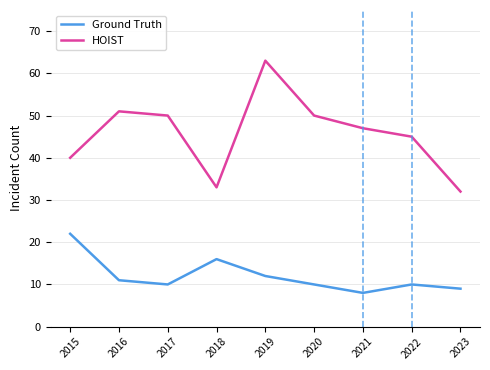

True or false: Ground Truth has more than 2 interior local peaks.

False